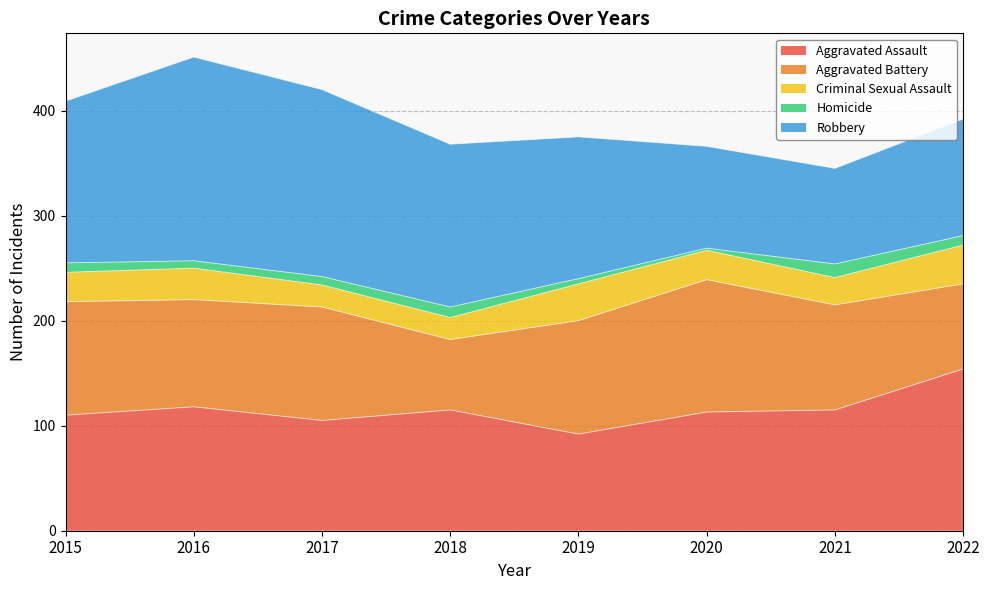

What is the maximum value shown in the chart?

194